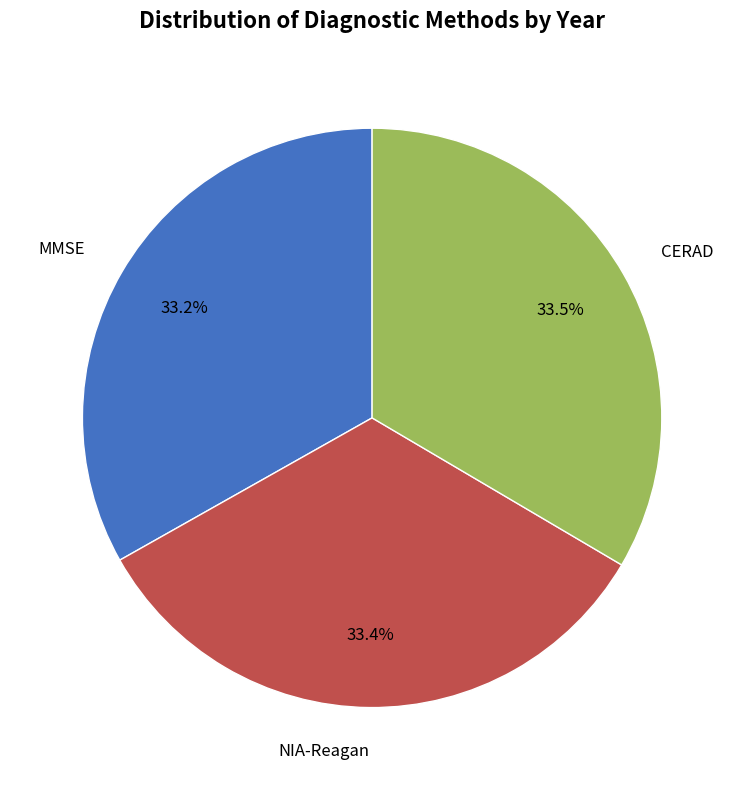

Is there a majority slice in this chart?

No